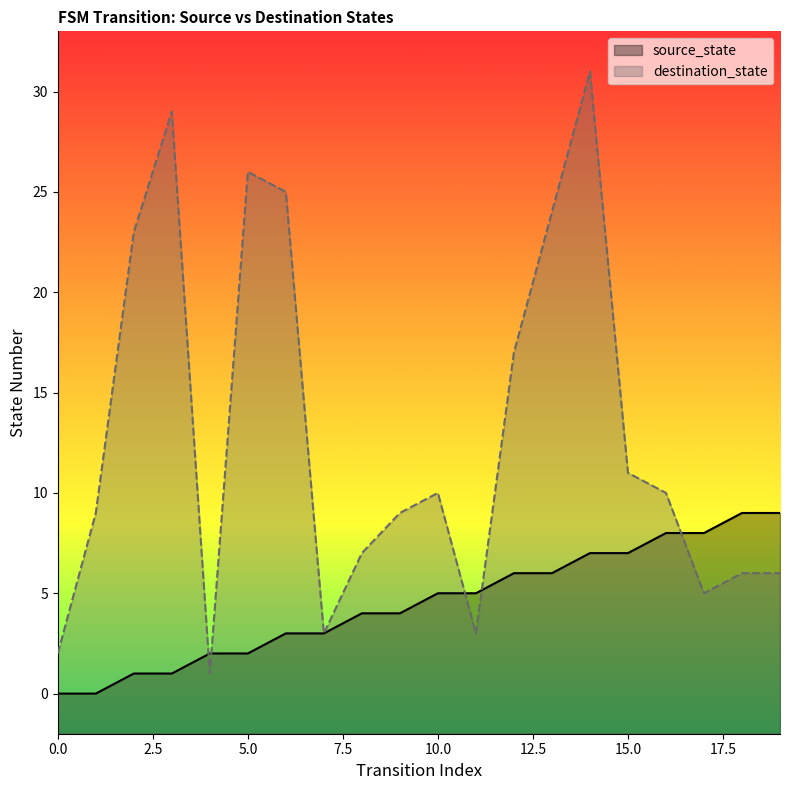

List the labels in order of source_state value, smallest first.

0, 1, 2, 3, 4, 5, 6, 7, 8, 9, 10, 11, 12, 13, 14, 15, 16, 17, 18, 19